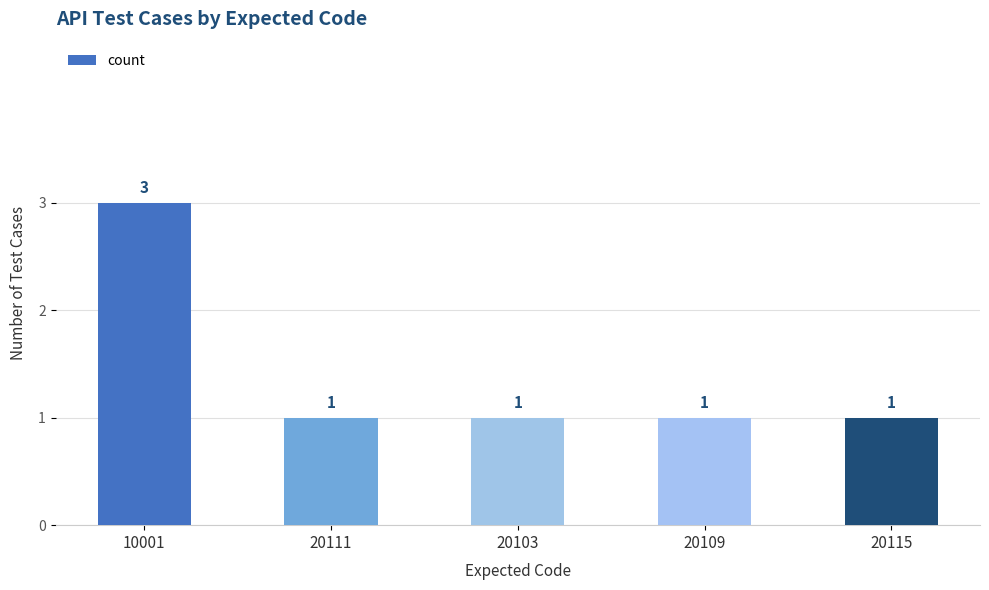

Read the value at 10001.

3